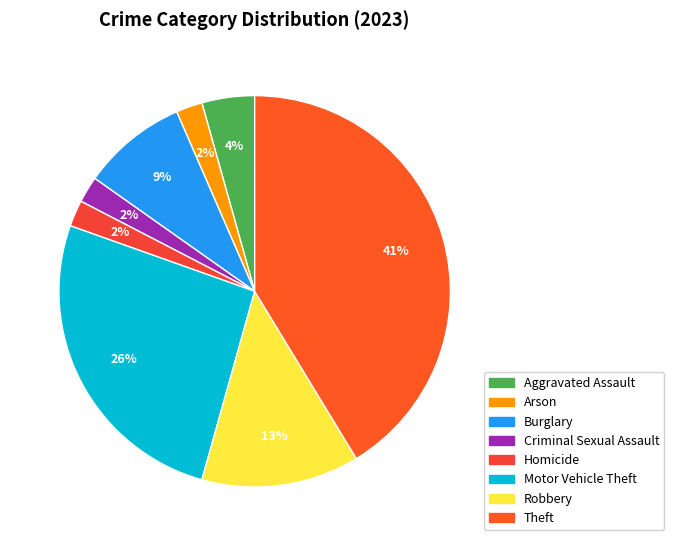

Count the number of slices in the pie.

8